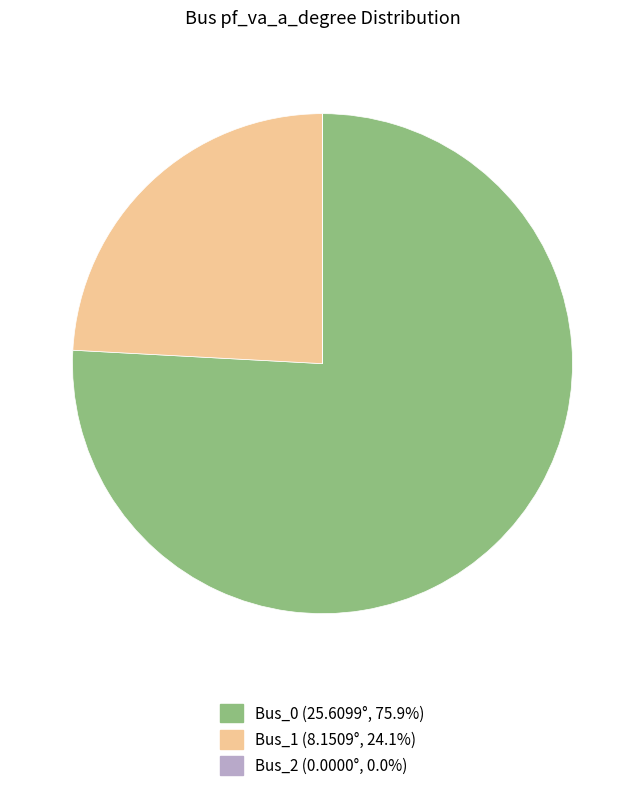

Approximately how many times larger is the value at Bus_0 compared to Bus_1?

3.1